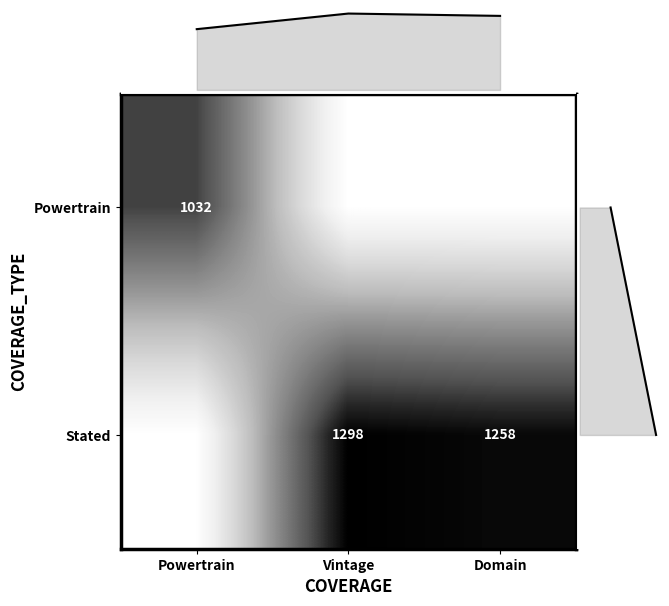

The value of Stated at Vintage is 321. True or false?

False